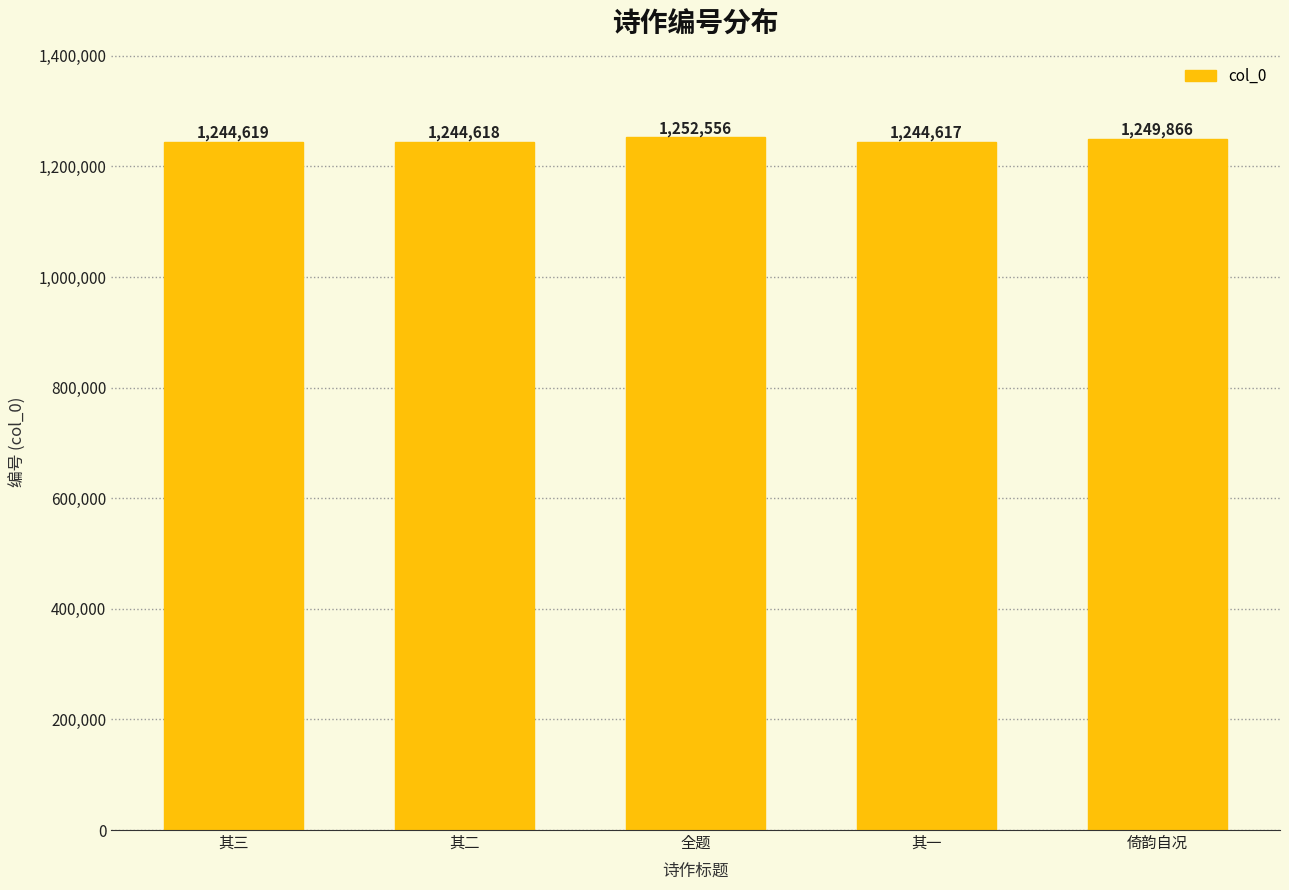

What is the smallest value displayed?

1244617